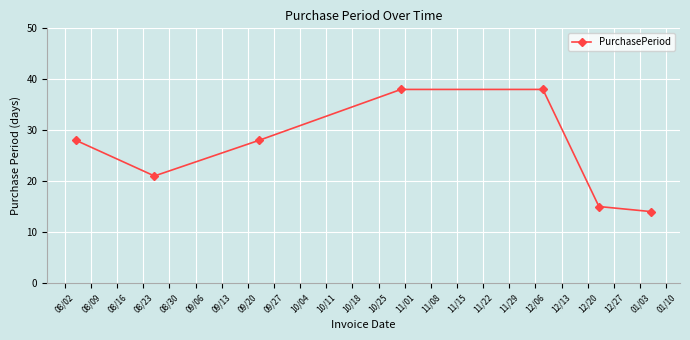

What is the value of the 2nd point from the left?

21